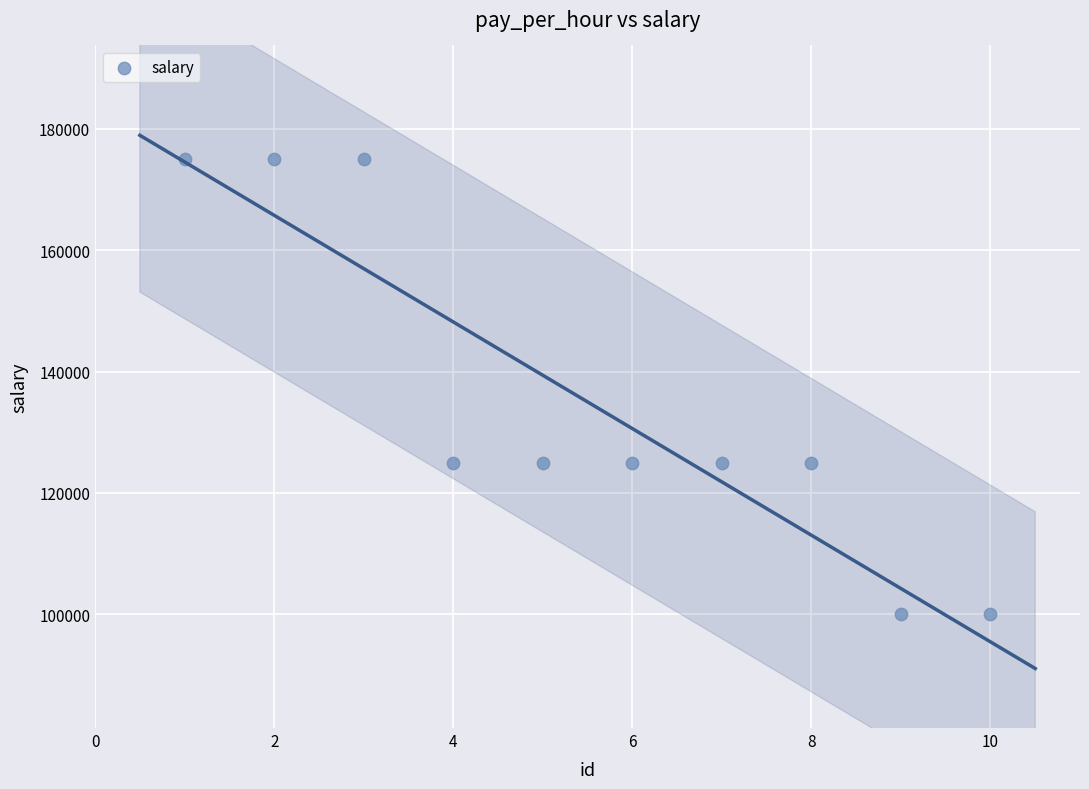

What is the range of X values (max minus min)?

9